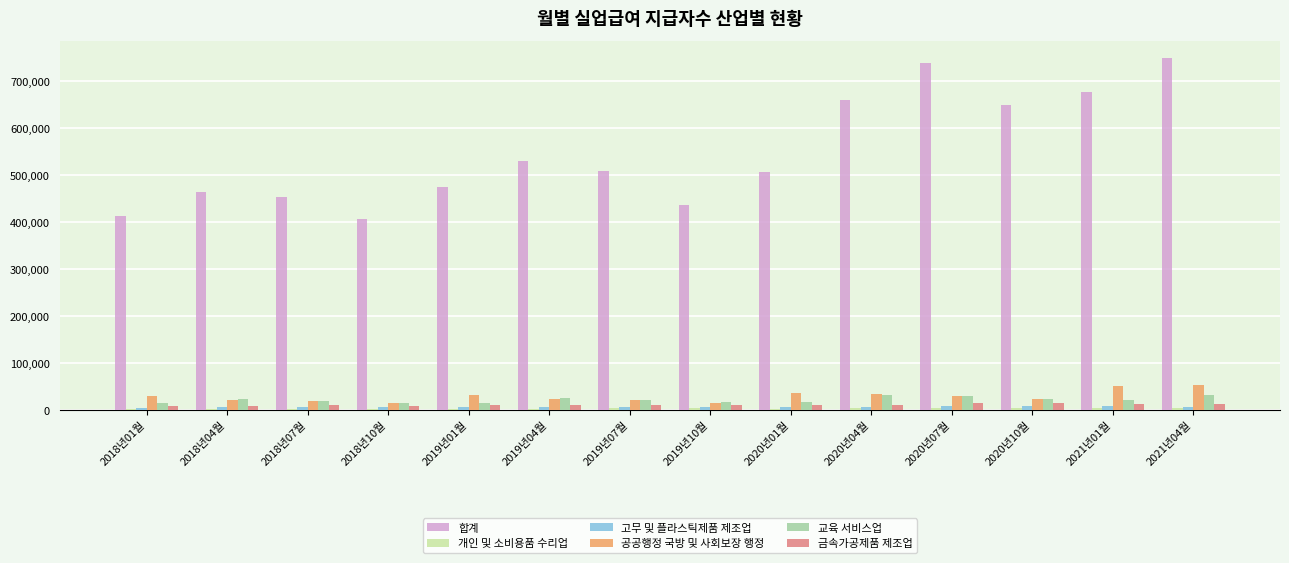

The 교육 서비스업 series shows 21543 at 2021년01월. True or false?

True